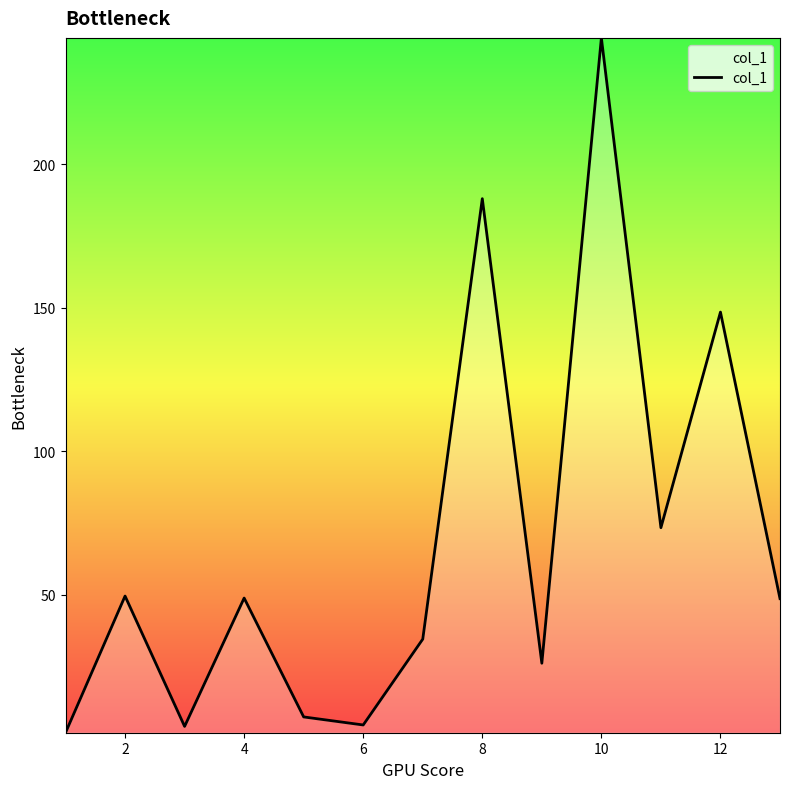

What is the maximum value shown in the chart?

244.0